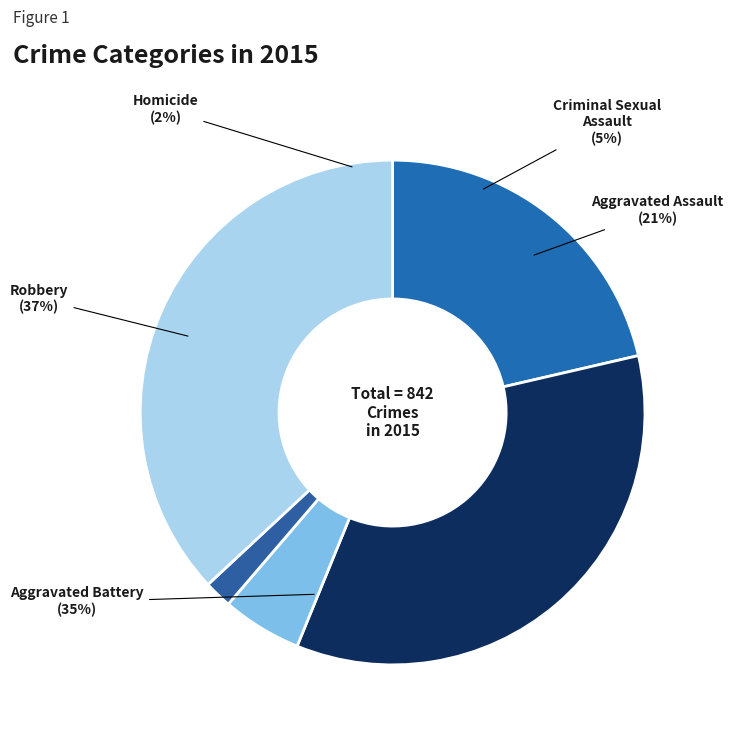

To the nearest percent, what percentage of the pie is Aggravated Battery?

35%